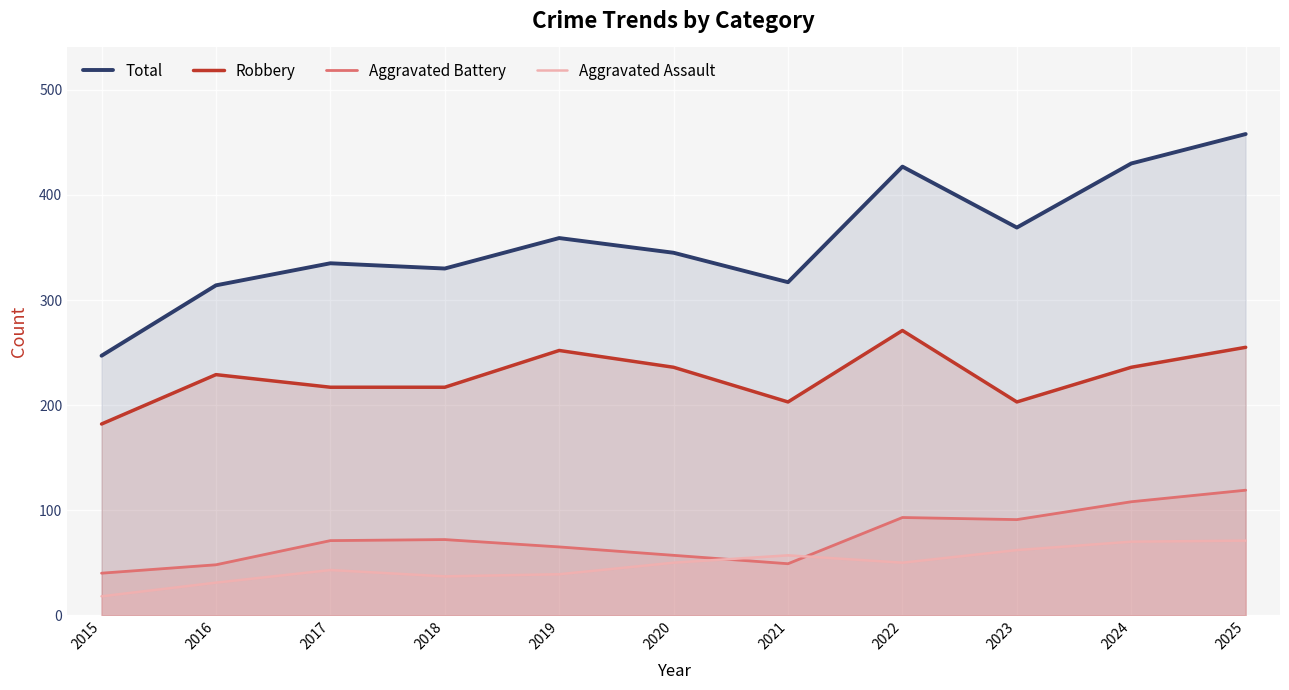

Read the Aggravated Assault value at 2015.

18